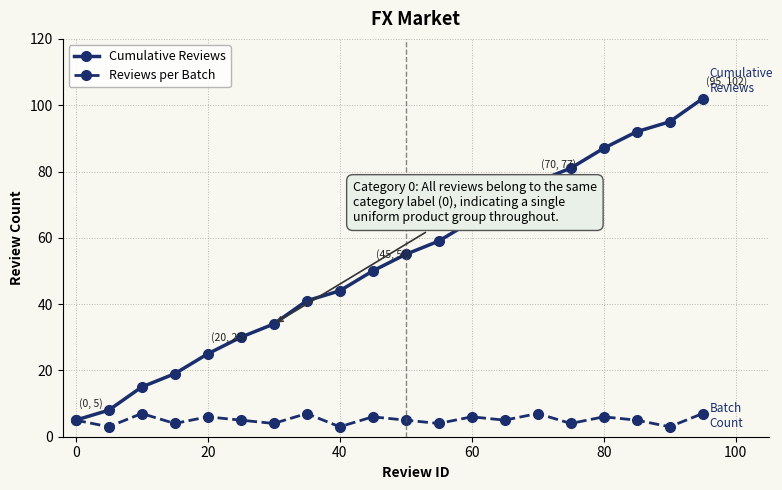

What is the minimum value for Reviews per Batch?

3